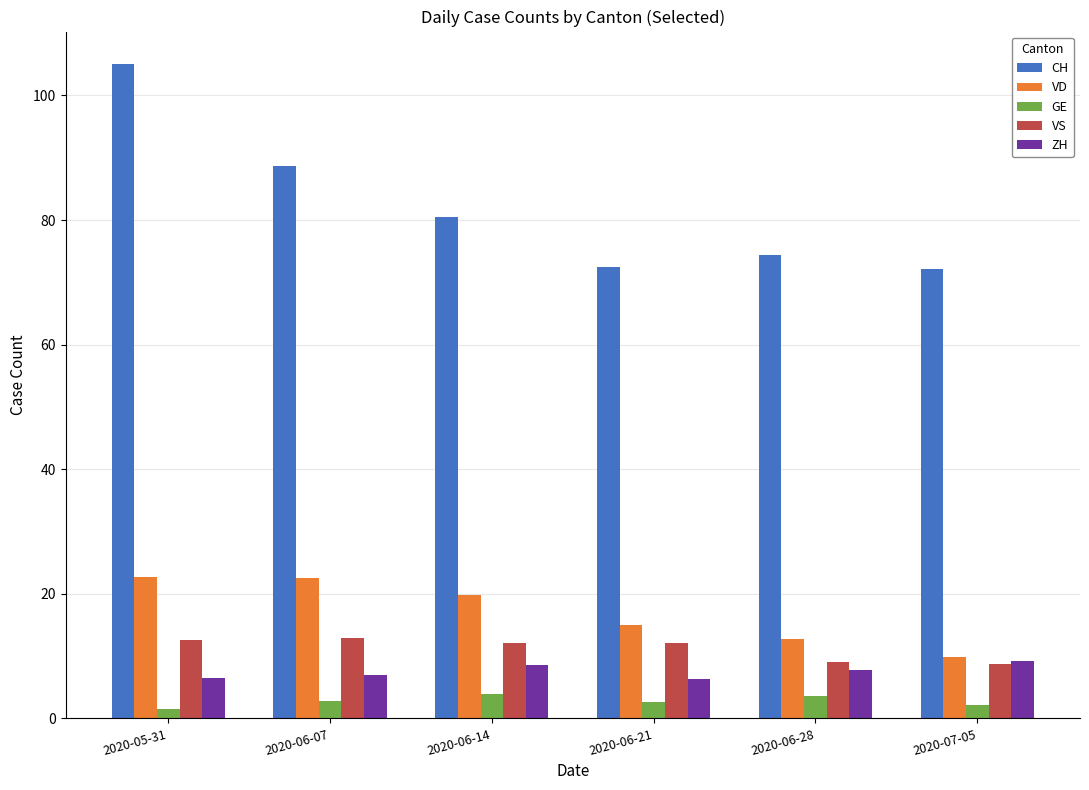

Which series has the largest range (max minus min)?

CH